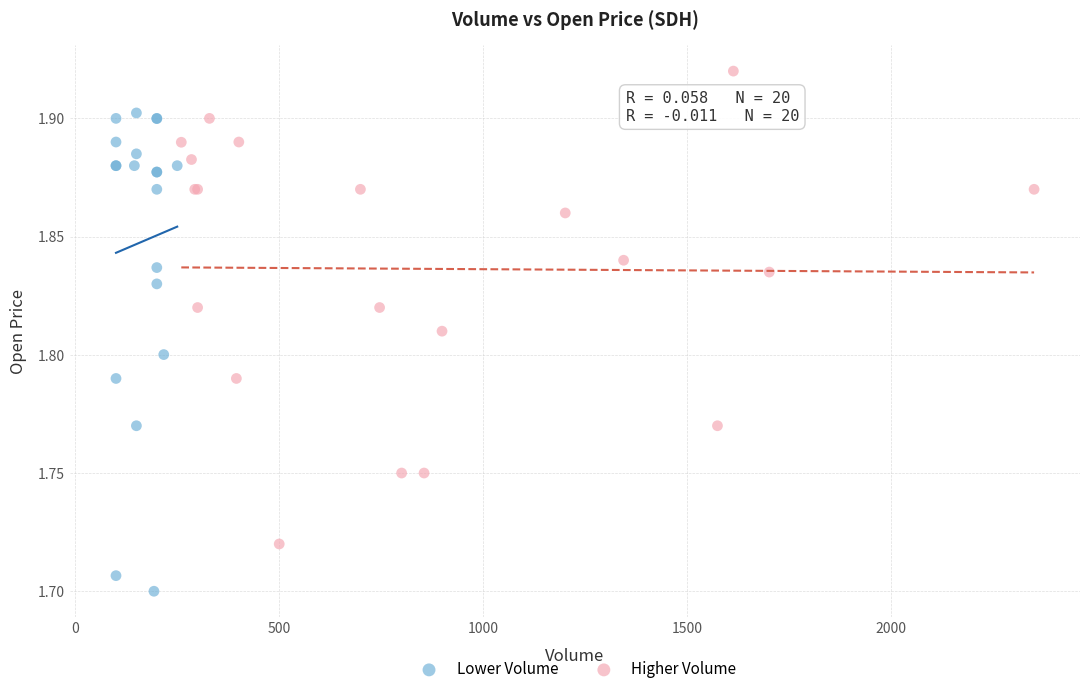

Which series contains the lowest Y value?

Lower Volume